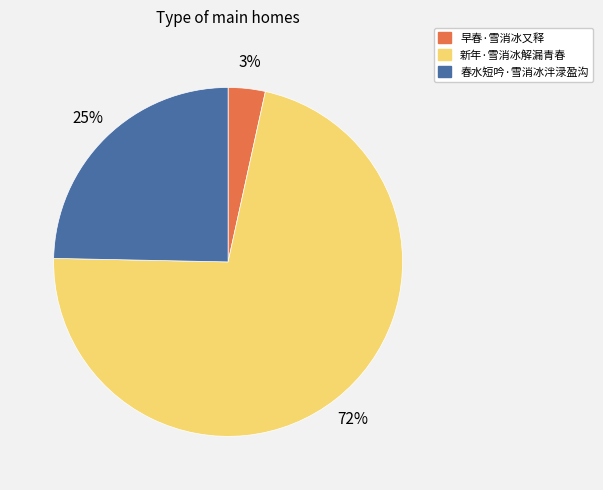

Rank the categories by value from highest to lowest.

新年·雪消冰解漏青春, 春水短吟·雪消冰泮渌盈沟, 早春·雪消冰又释